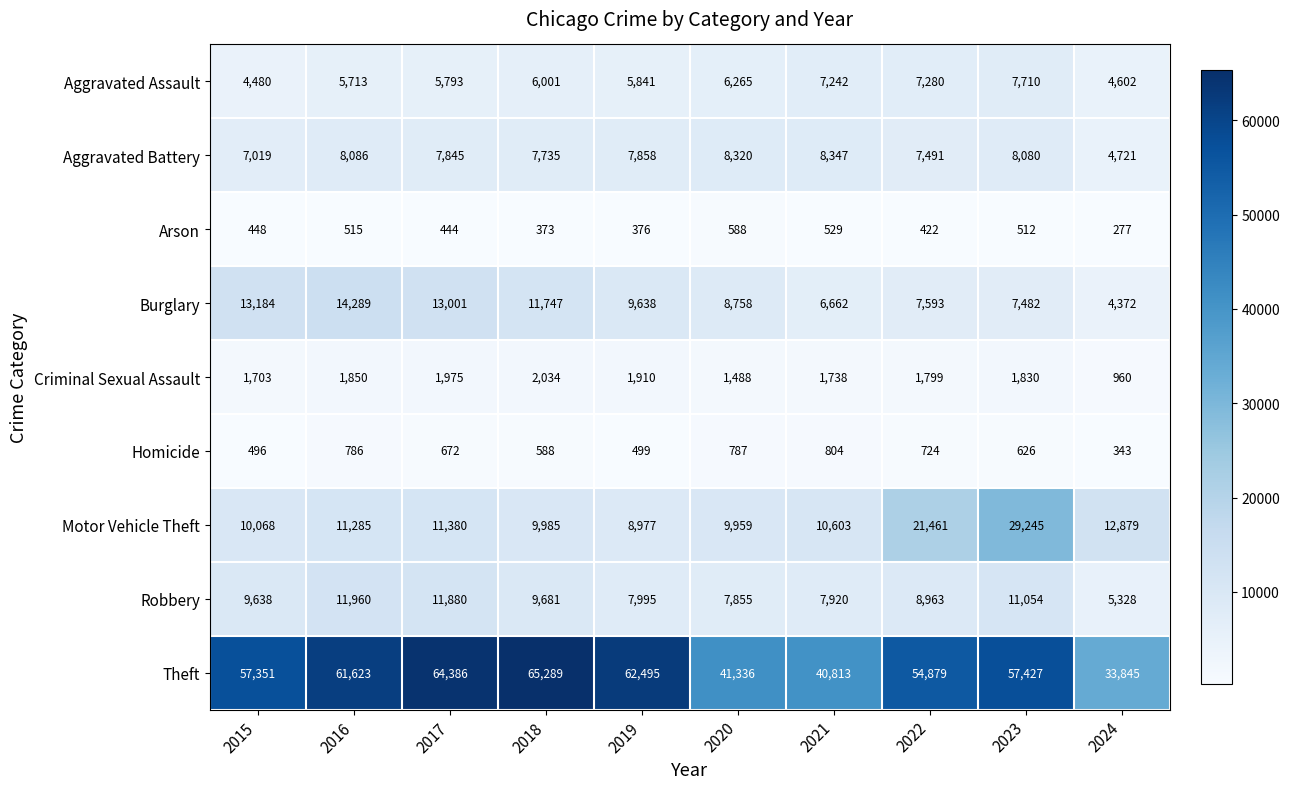

Between 2018 and 2023, which series saw the biggest shift?

Motor Vehicle Theft